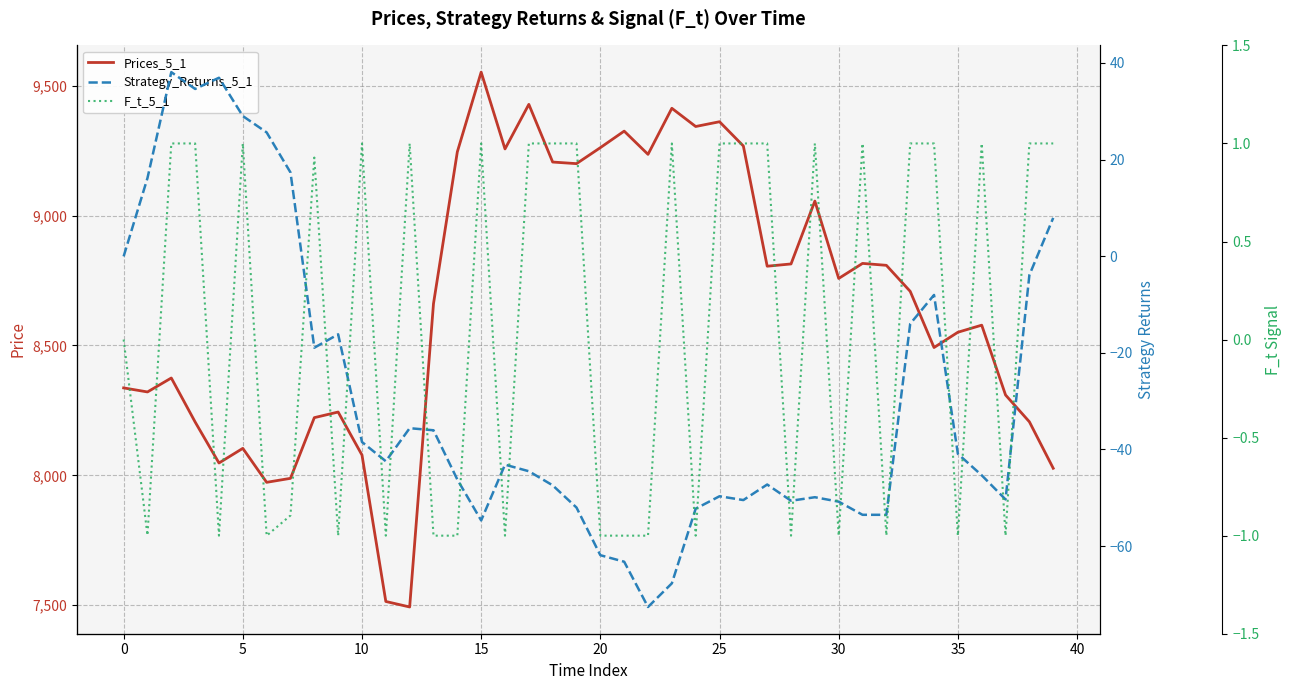

What are all the series names shown in the legend?

Prices_5_1, Strategy_Returns_5_1, F_t_5_1